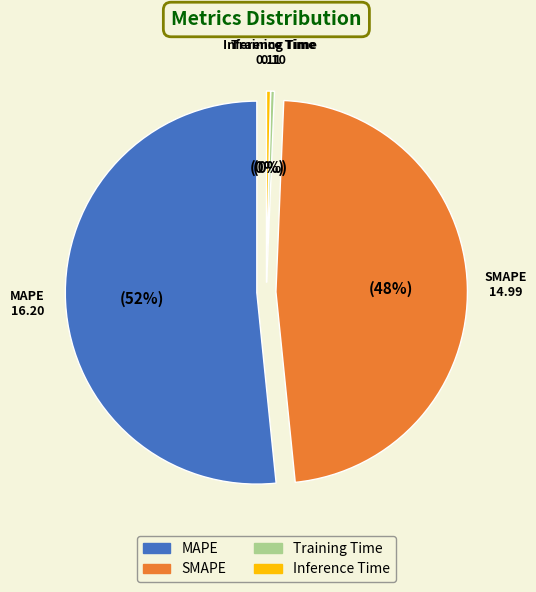

Count the number of slices in the pie.

4